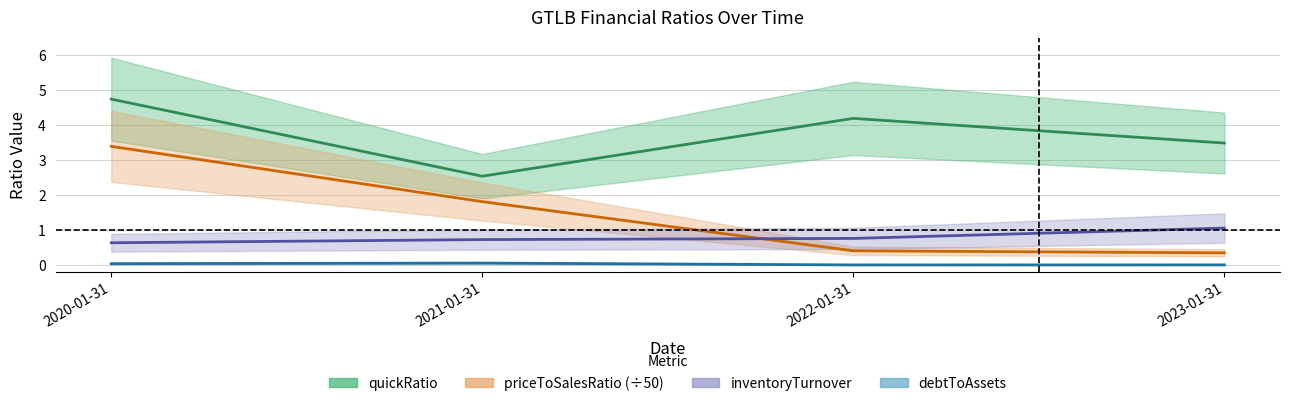

Reading left to right, what are all the values shown in this chart?

quickRatio: 4.7	2.5	4.2	3.5
priceToSalesRatio: 3.4	1.8	0.4	0.3
inventoryTurnover: 0.6	0.7	0.8	1.1
debtToAssets: 0.0	0.1	0.0	0.0